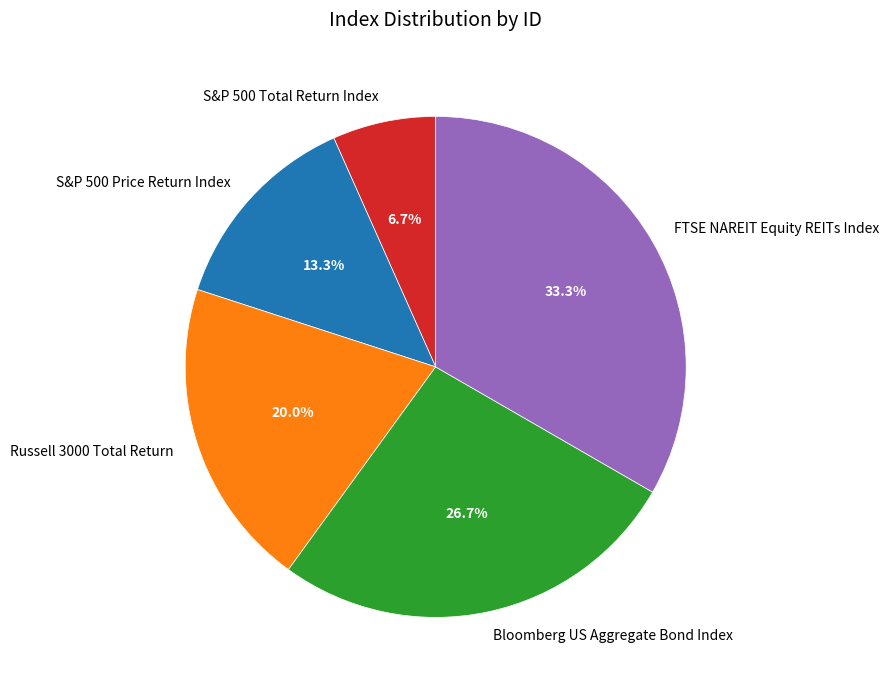

Is it true that S&P 500 Total Return Index is 7% of the pie?

True